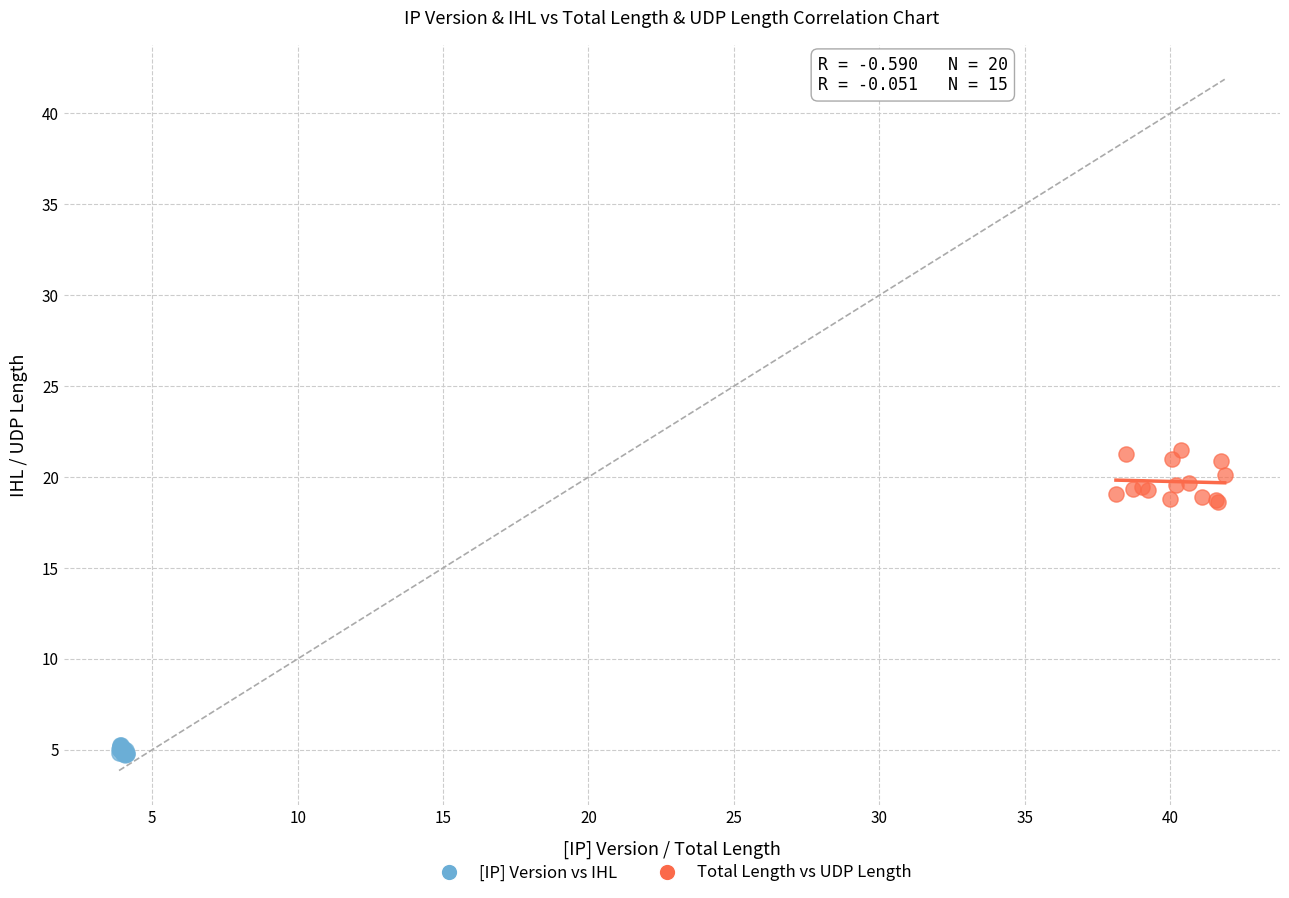

What are all the series names shown in the legend?

[IP] Version vs IHL, Total Length vs UDP Length